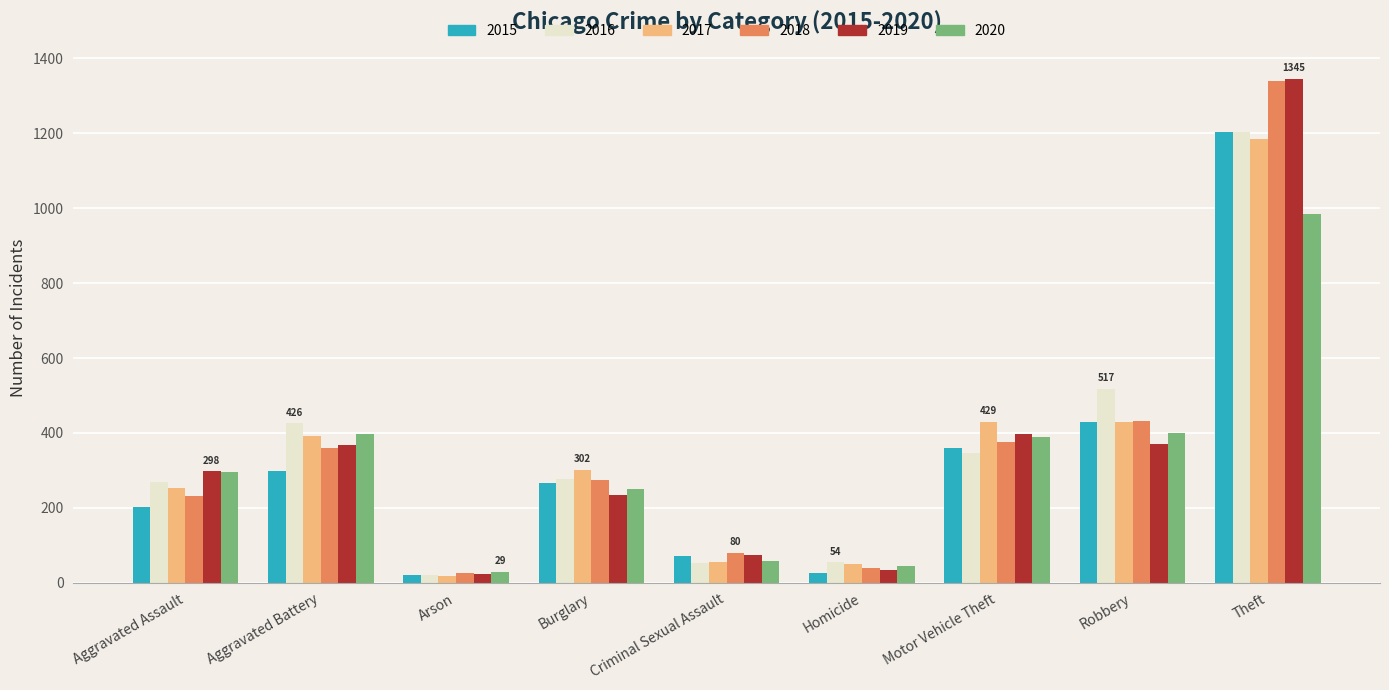

Is it true that 2020 equals 29 at Arson?

True